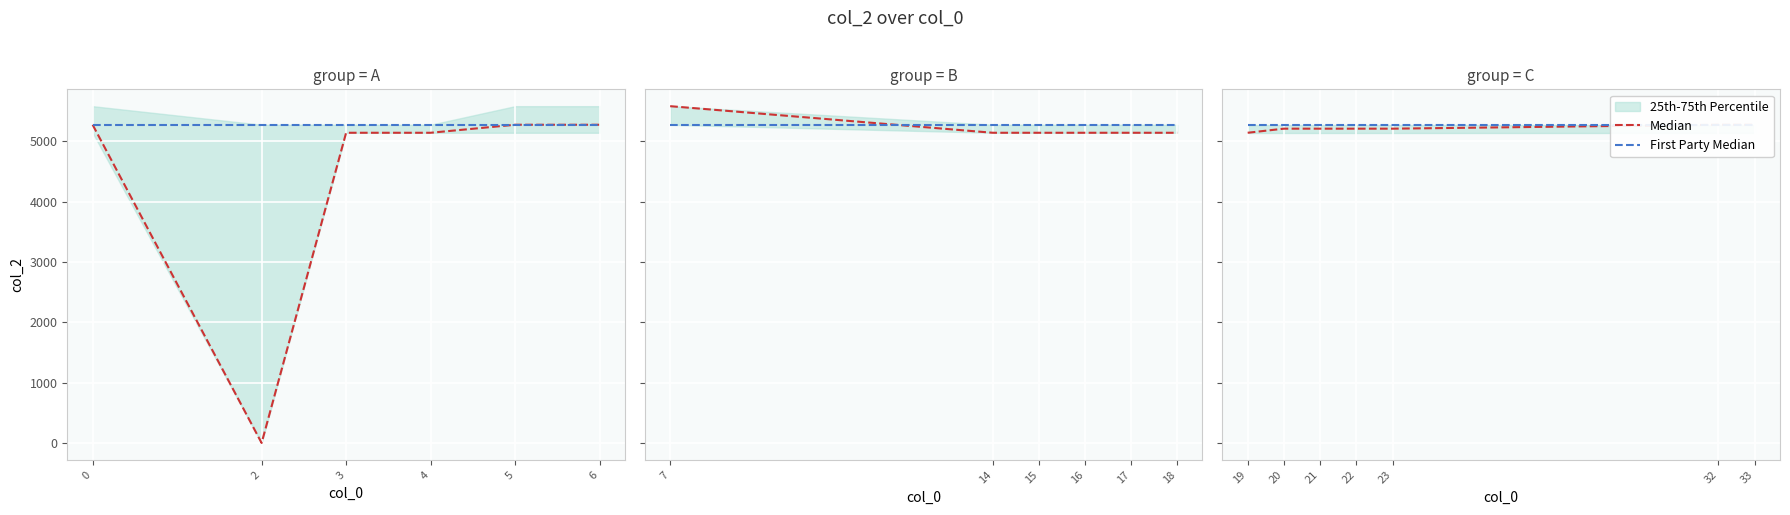

What is the sum of the Median values at 32 and 22?

10489